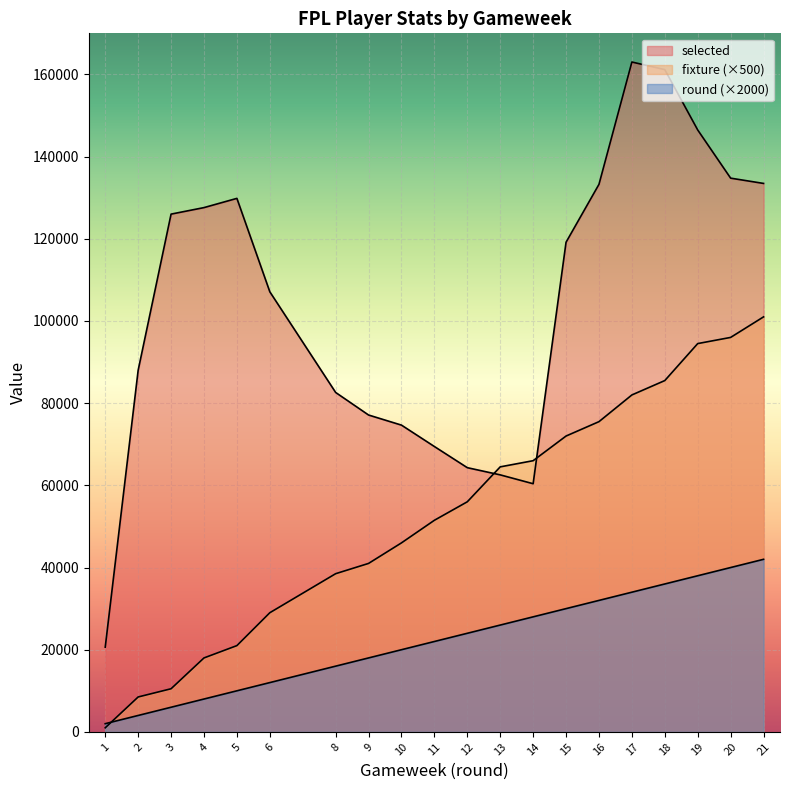

The round series shows 63055 at 21. True or false?

False